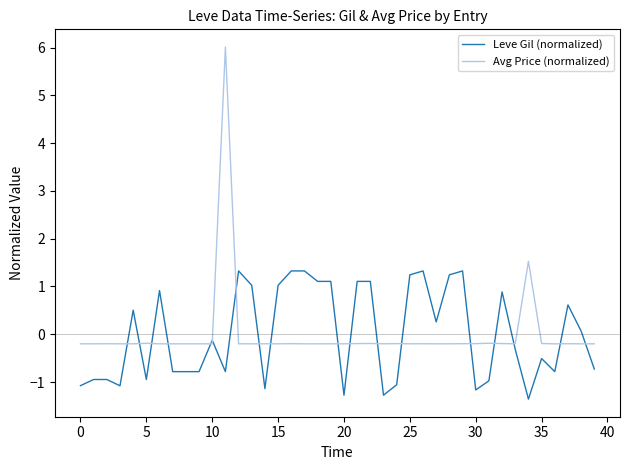

What is the maximum value for Avg Price (normalized)?

6.0